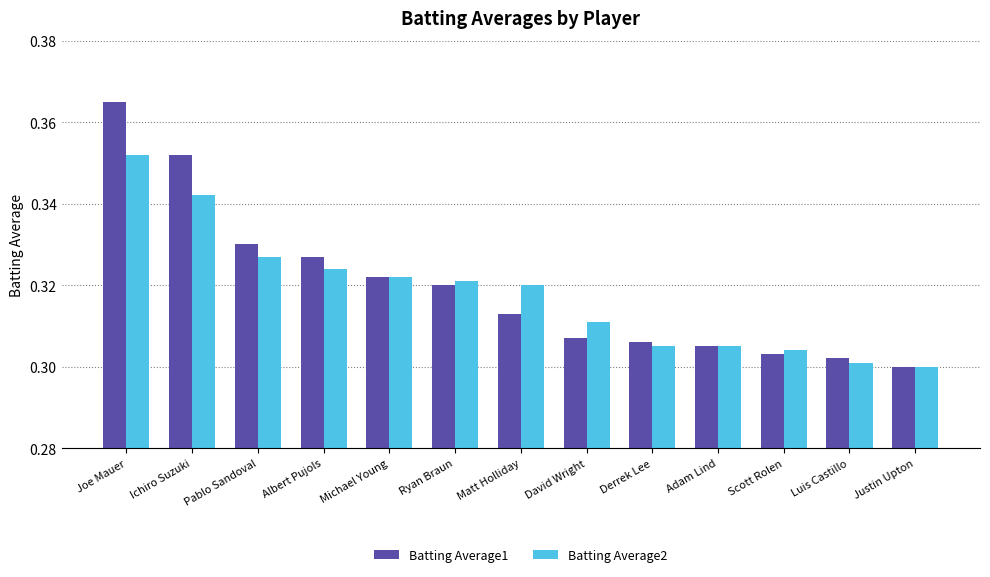

Which category has the highest value in the Batting Average2 series?

Joe Mauer